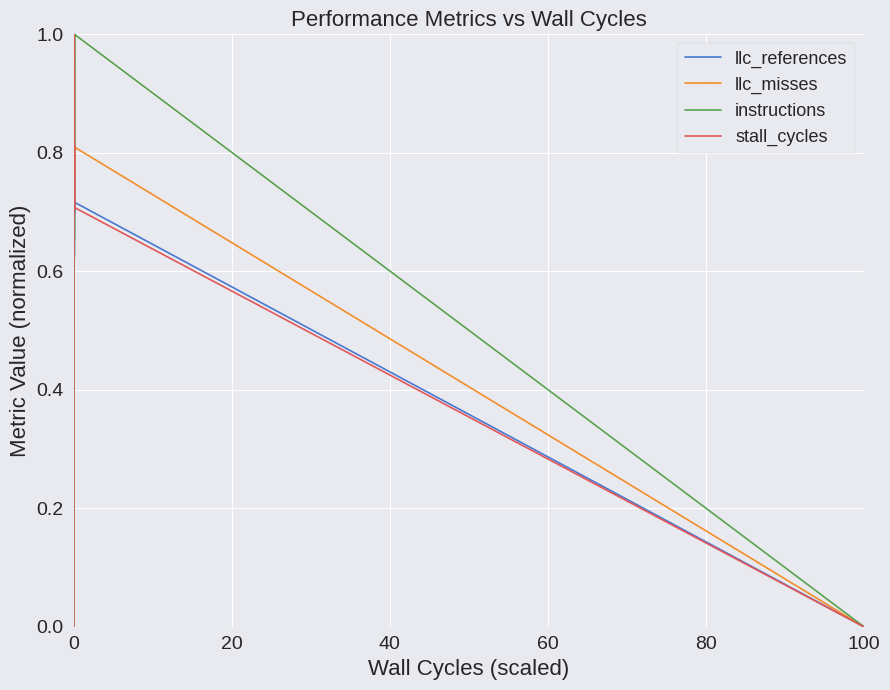

Which series has the largest total across all categories?

instructions